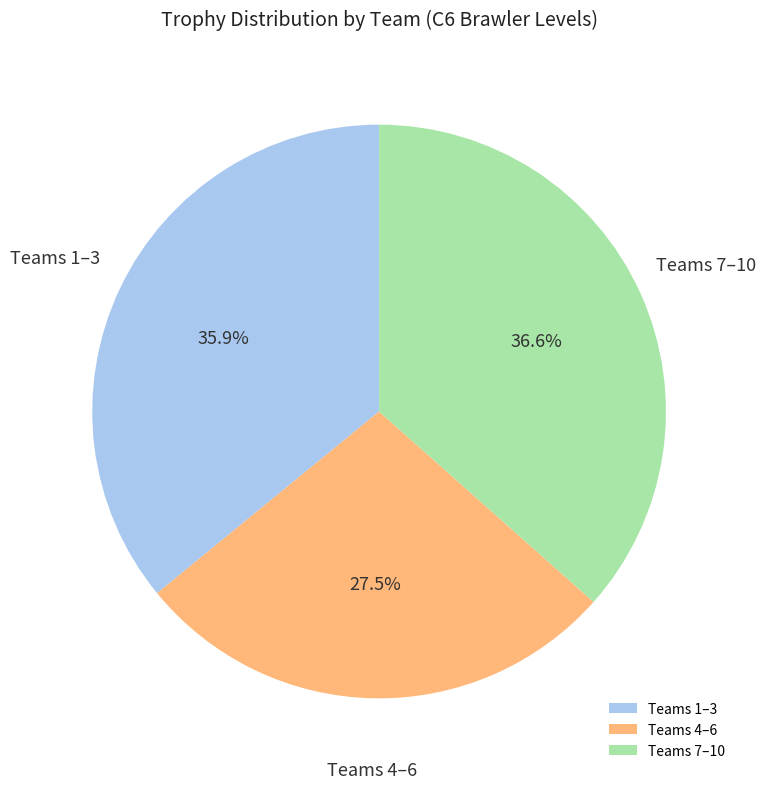

What portion of the pie excludes Teams 7–10?

63.4%